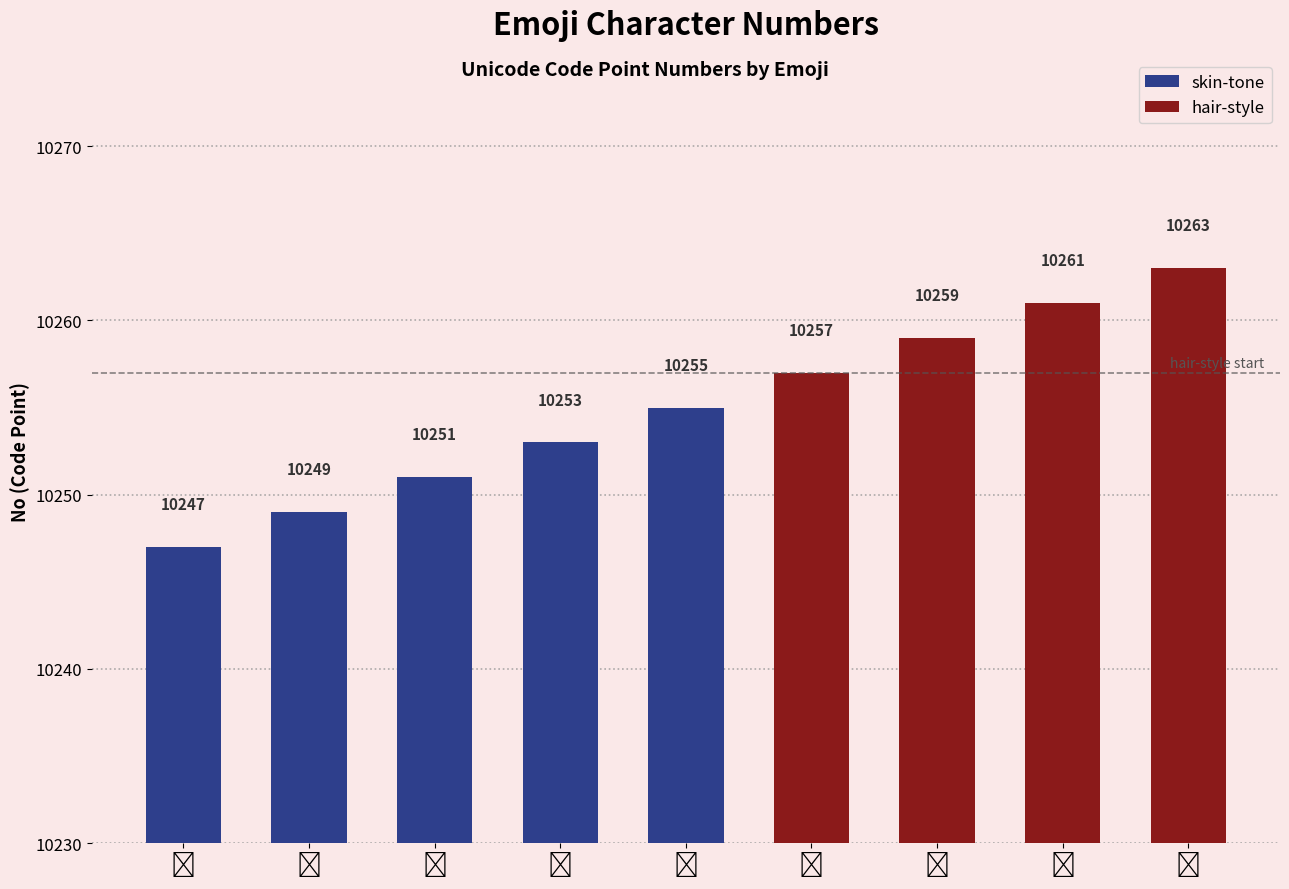

What is the value of the 8th bar from the left?

10261